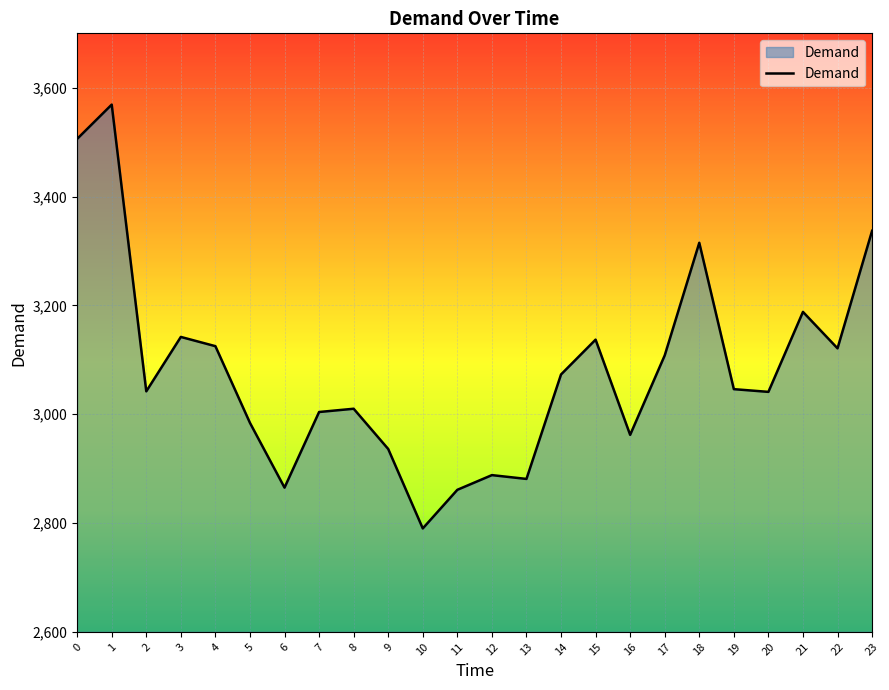

What is the sum of the values at 17 and 23?

6445